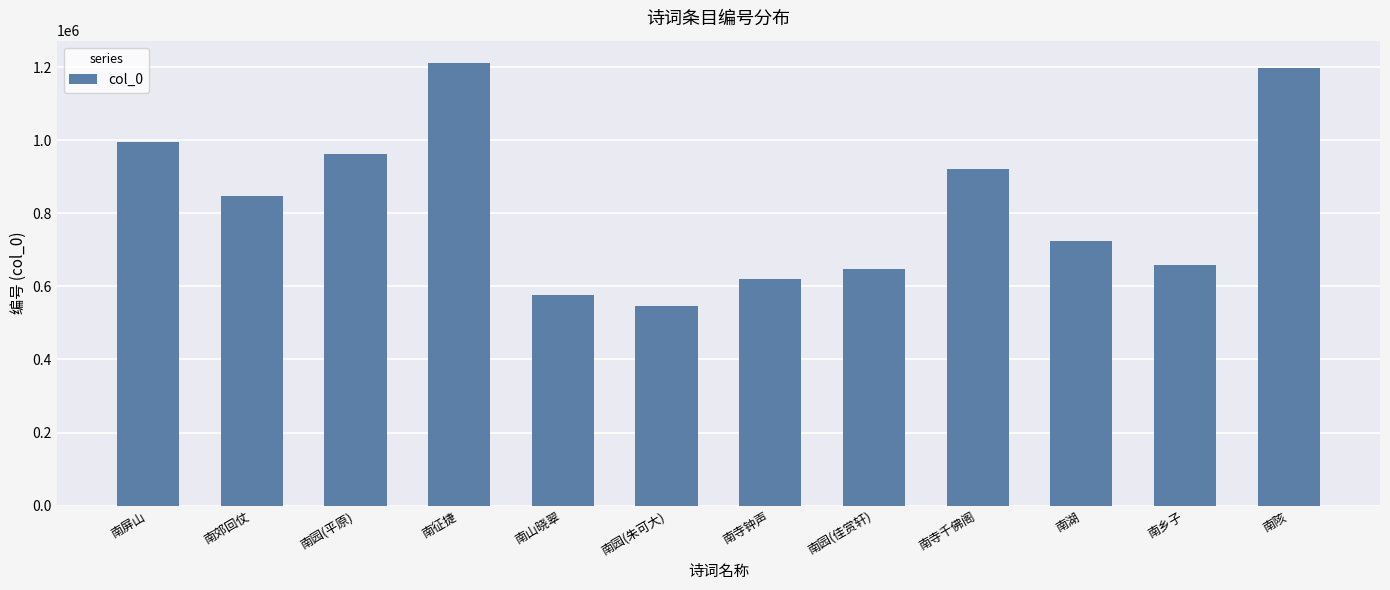

Which label corresponds to the largest value in the chart?

南征捷